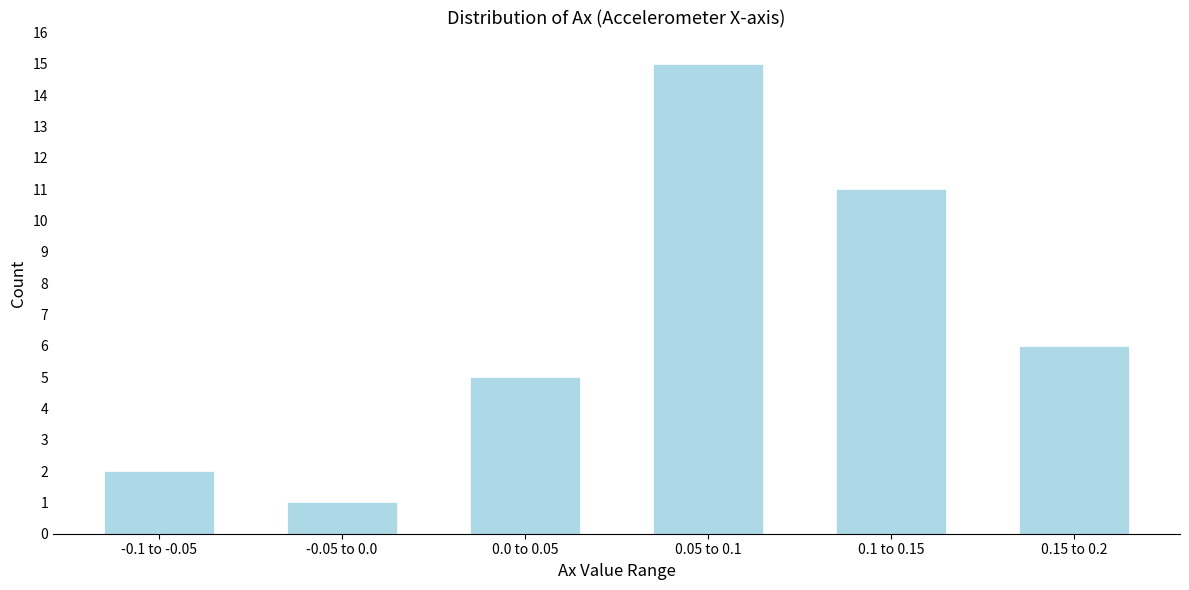

Reading left to right, transcribe all the data shown in this chart.

2	1	5	15	11	6